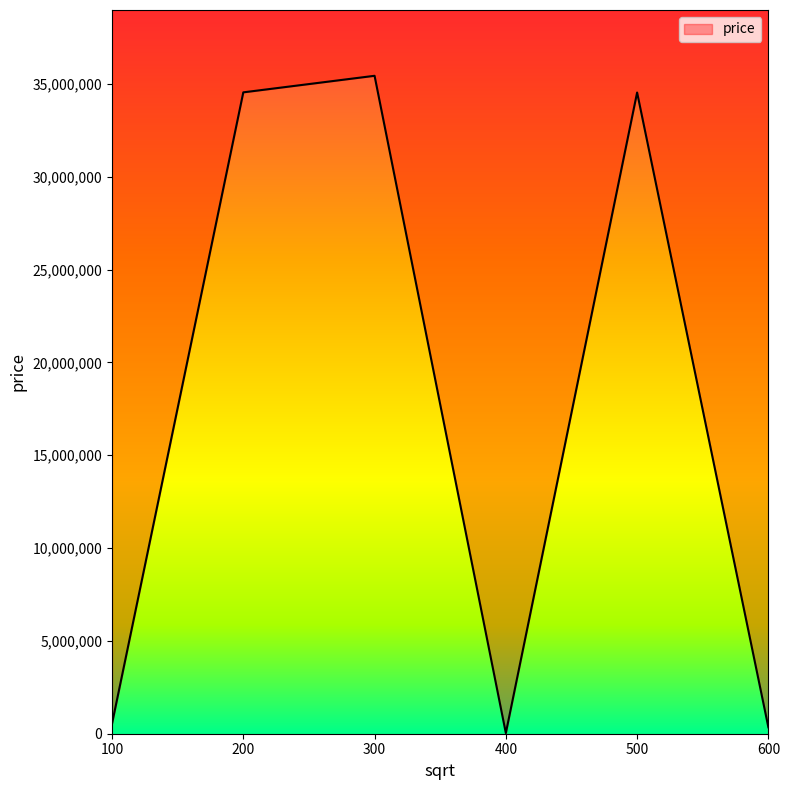

What is the sum of the values at 300 and 200?

69978888